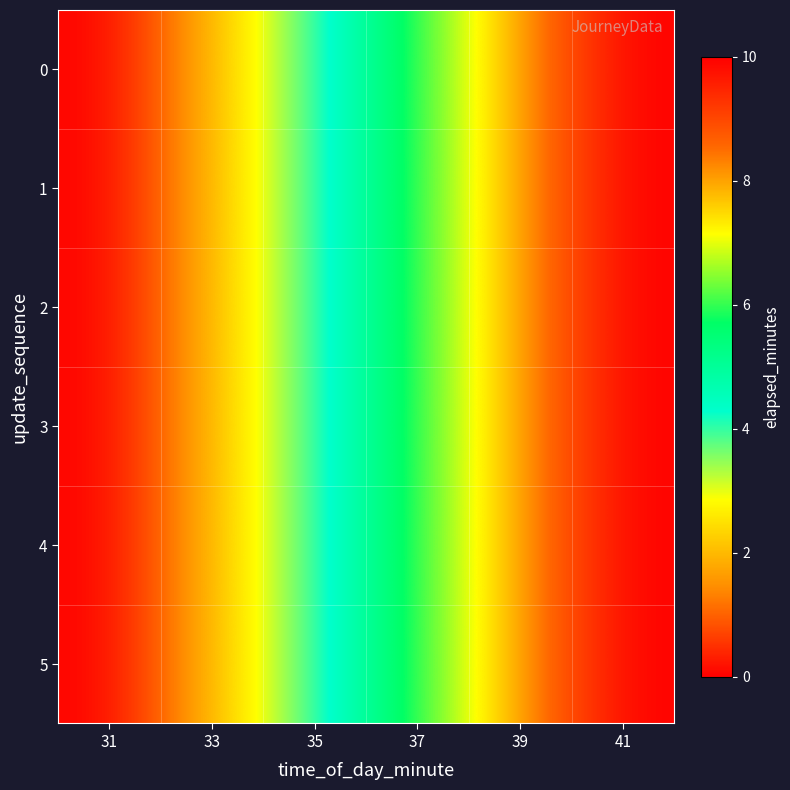

Reading left to right, list all the values displayed in this chart.

0: 31=0	33=2	35=4	37=6	39=8	41=10
1: 31=0	33=2	35=4	37=6	39=8	41=10
2: 31=0	33=2	35=4	37=6	39=8	41=10
3: 31=0	33=2	35=4	37=6	39=8	41=10
4: 31=0	33=2	35=4	37=6	39=8	41=10
5: 31=0	33=2	35=4	37=6	39=8	41=10